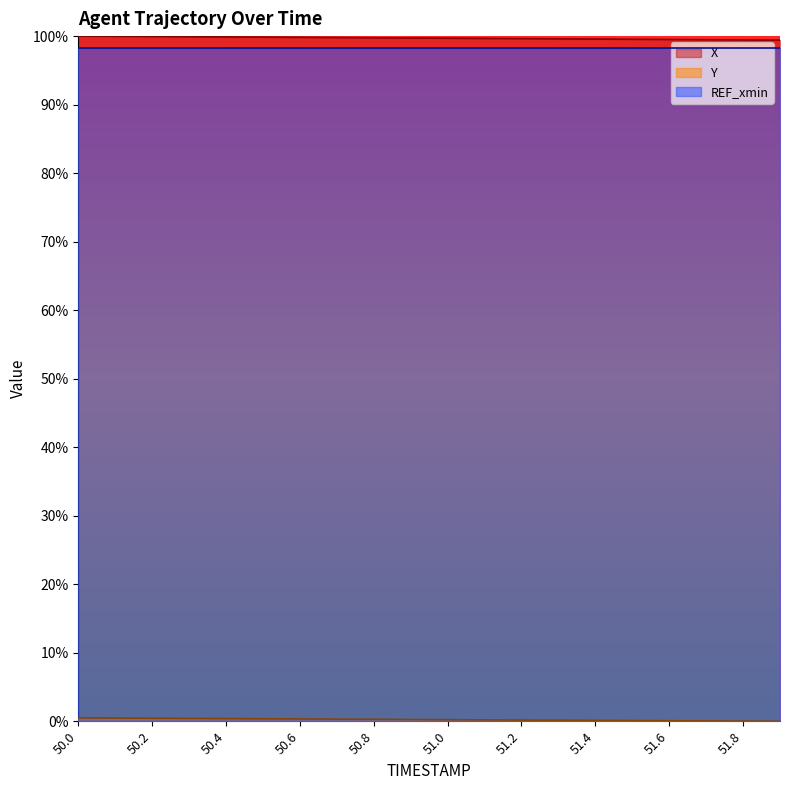

What is the label of the 1st point from the left?

50.0